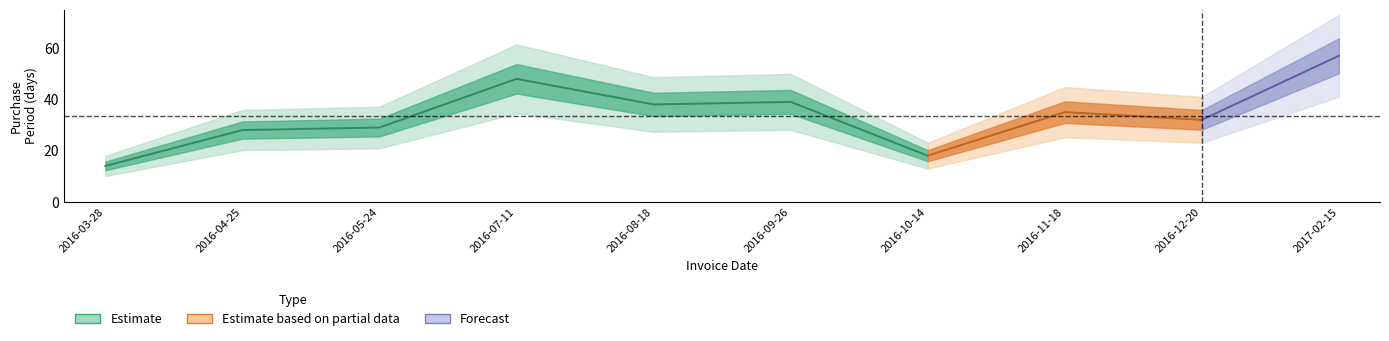

What is the value of the 1st point from the left?

14